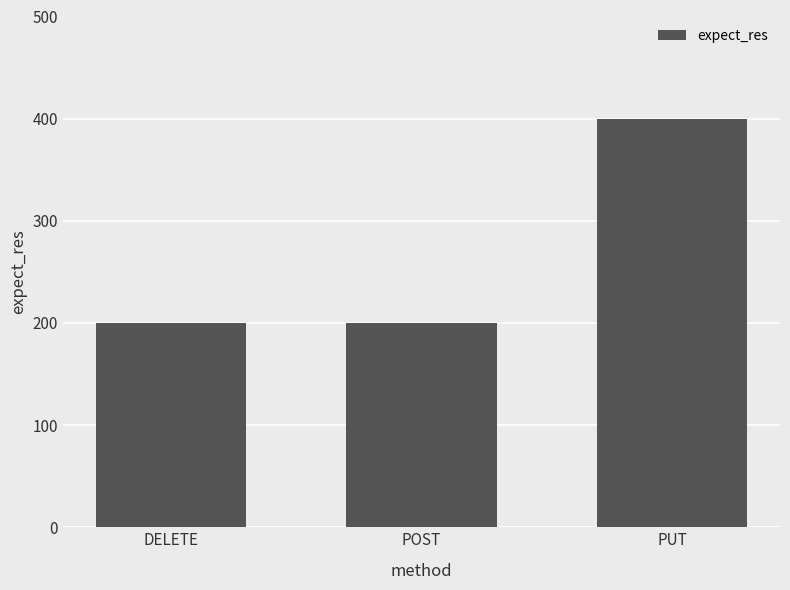

True or false: the data shows 82 at DELETE.

False